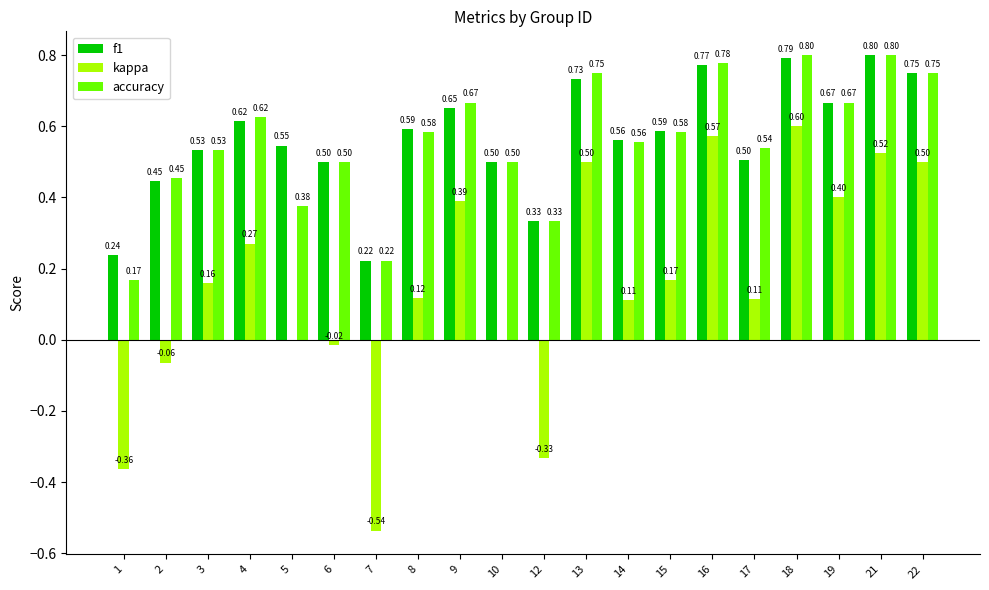

Which series changed the most between 2 and 10?

kappa